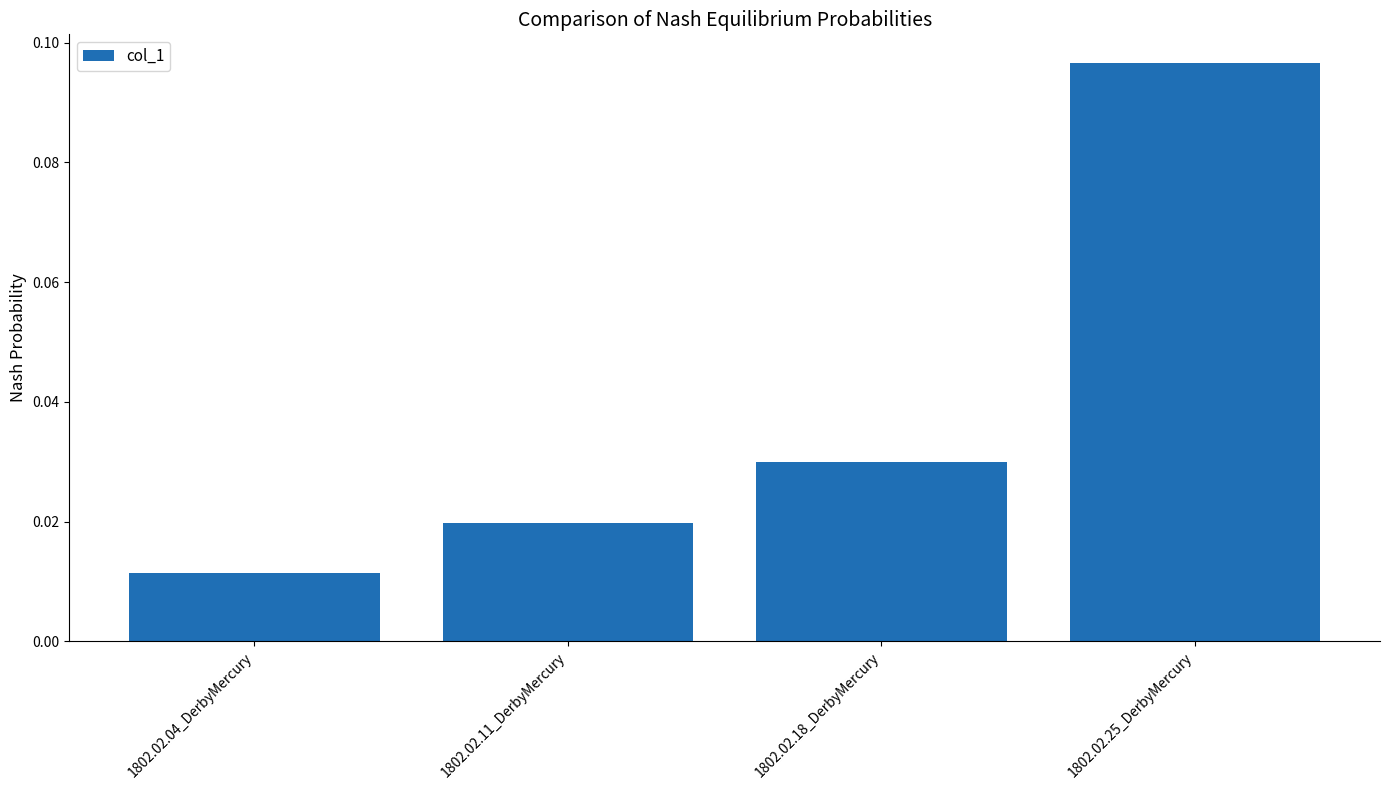

What is the sum of all values?

0.2